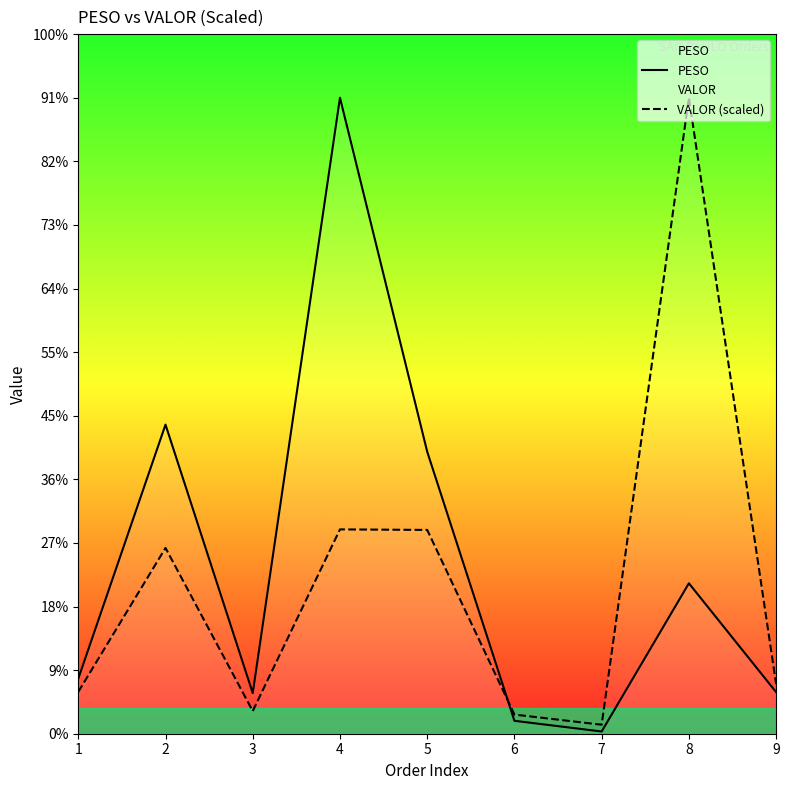

True or false: VALOR (scaled) has more than 1 interior local peaks.

True